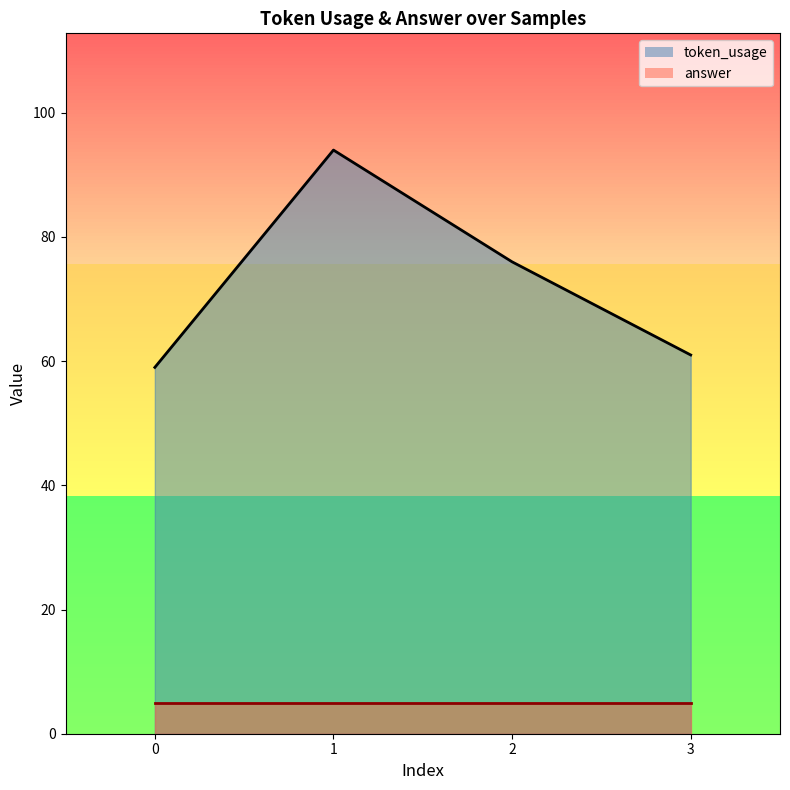

How many lines are shown in the chart?

2